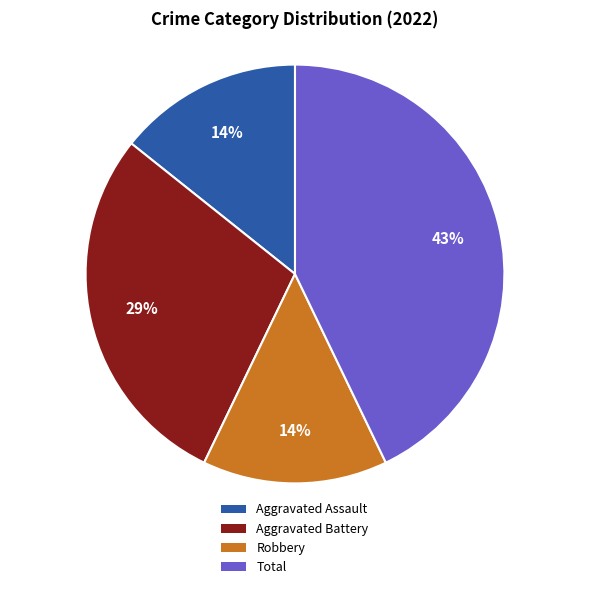

Do Robbery and Aggravated Assault together represent more than half of the pie?

No